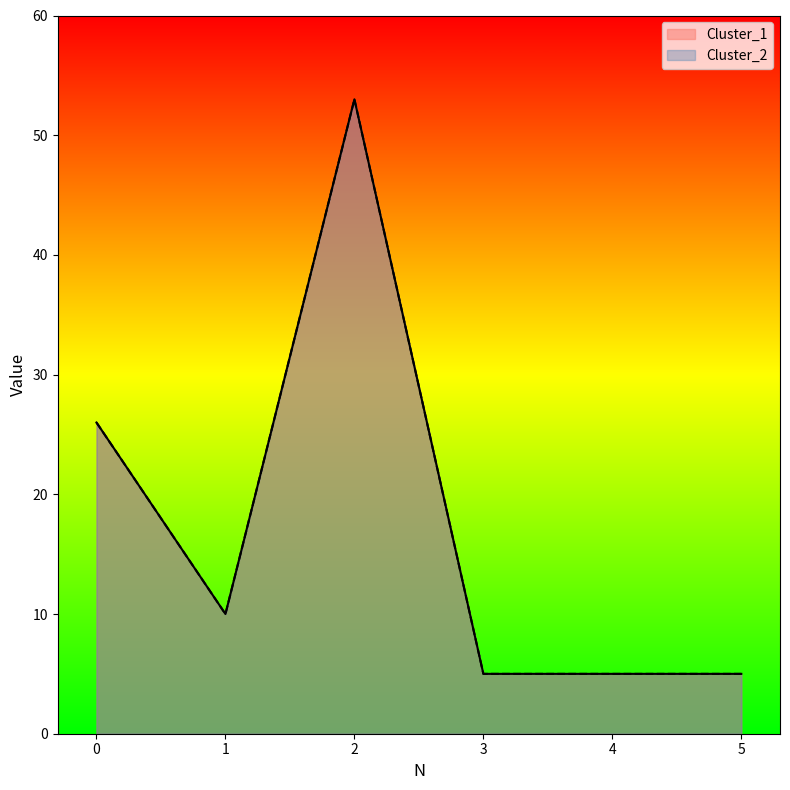

What is the value of the Cluster_2 point at the 4th from the left?

5